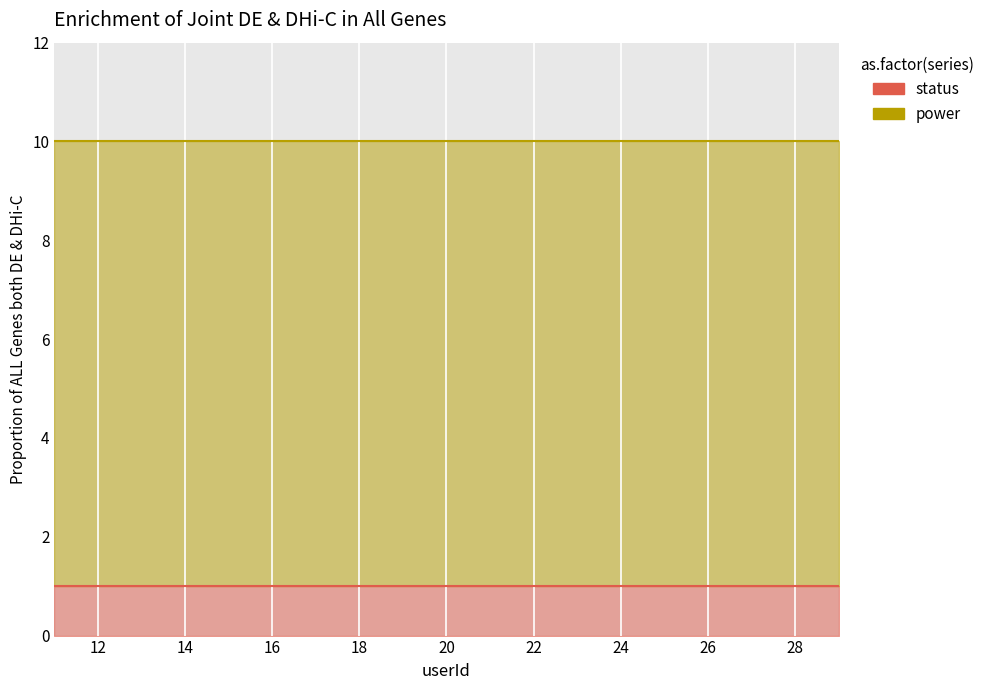

What is the highest value of the power series?

9